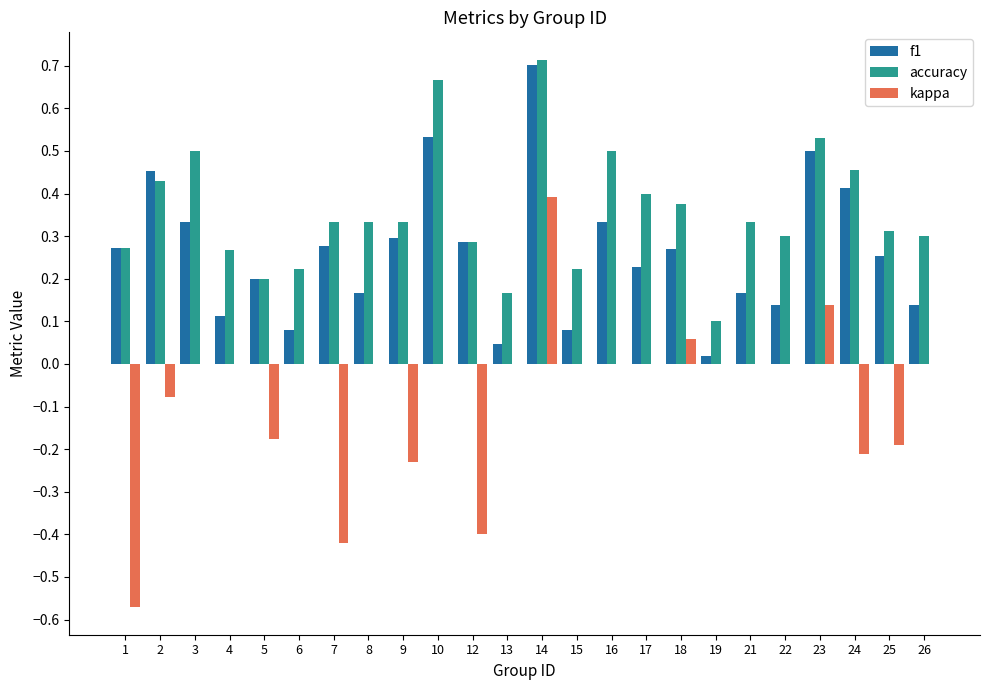

What is the sum of all accuracy values?

8.6